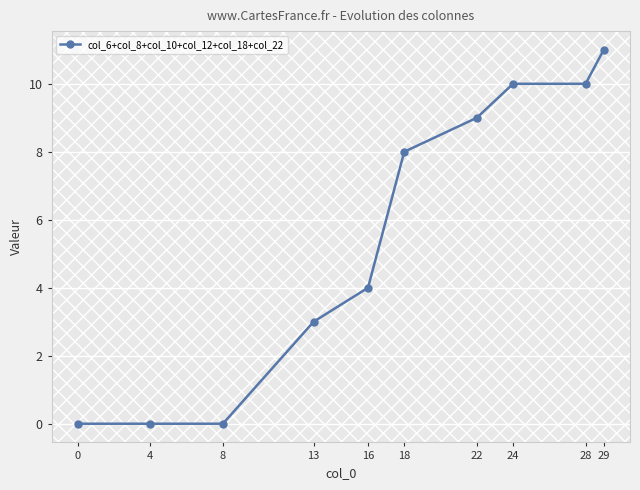

How many distinct data groups are displayed?

1